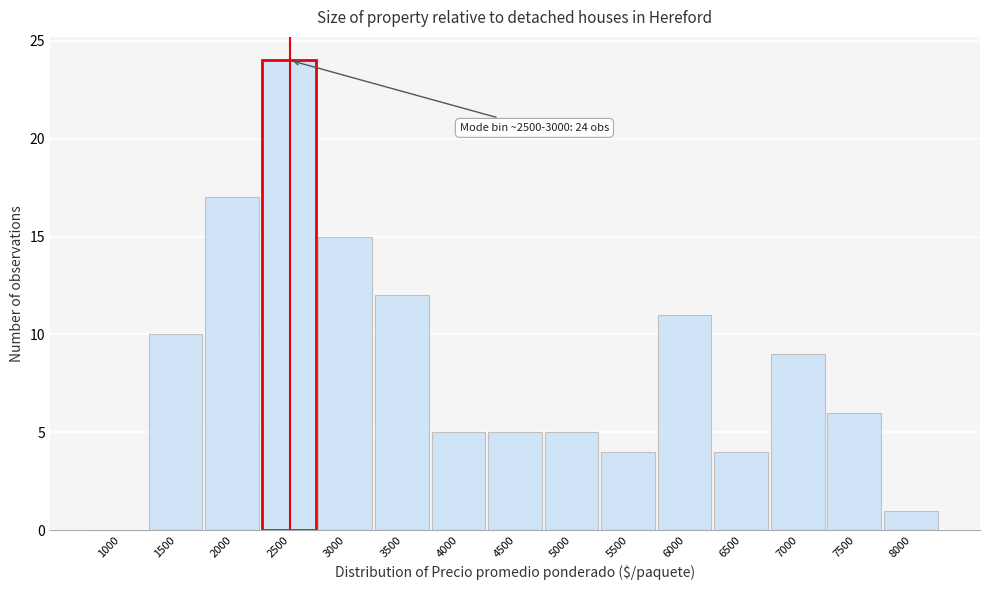

Reading left to right, transcribe all the data shown in this chart.

1000=0	1500=10	2000=17	2500=24	3000=15	3500=12	4000=5	4500=5	5000=5	5500=4	6000=11	6500=4	7000=9	7500=6	8000=1